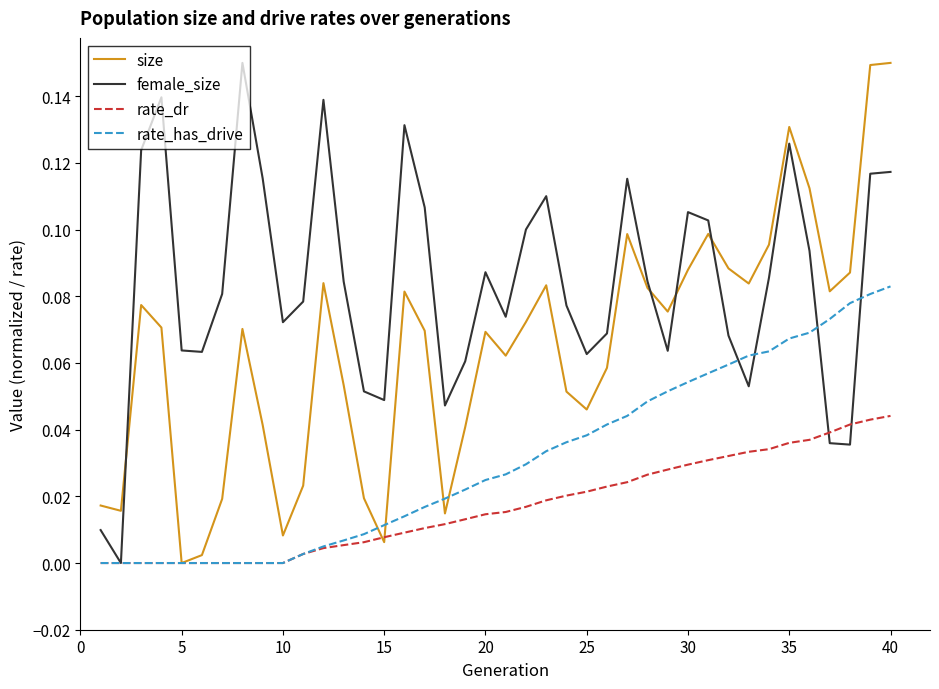

How many intersections are there between size and female_size?

4